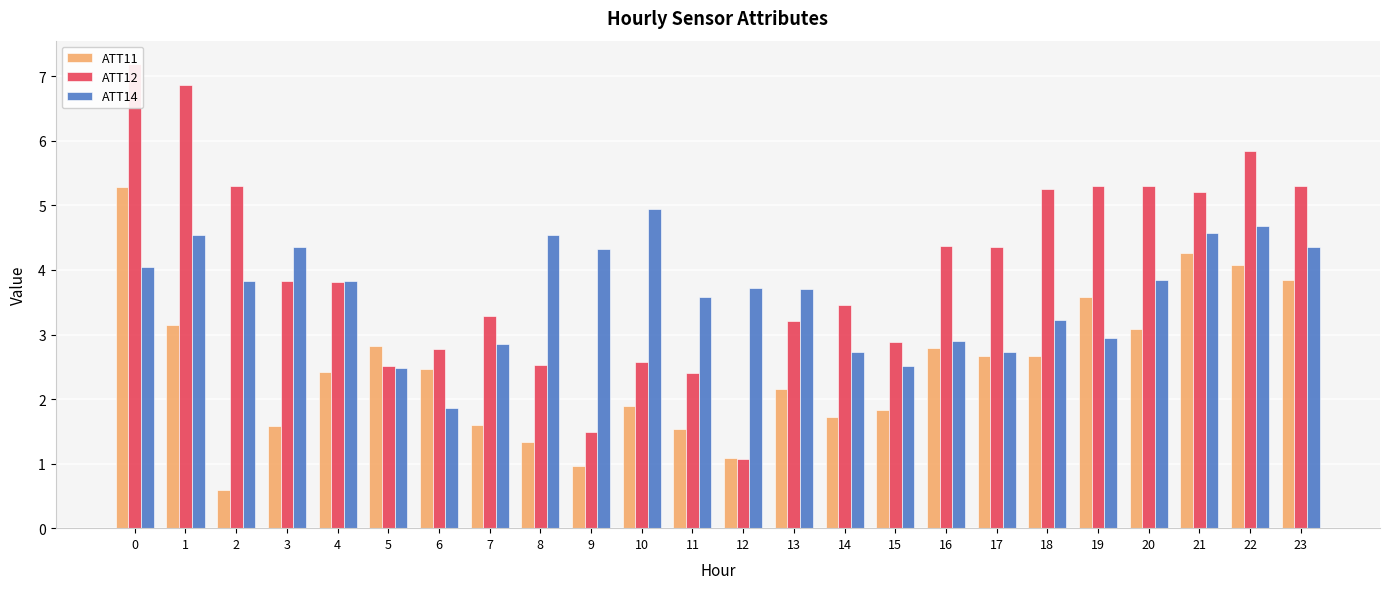

At 14, list the series in order from smallest to largest.

ATT11, ATT14, ATT12